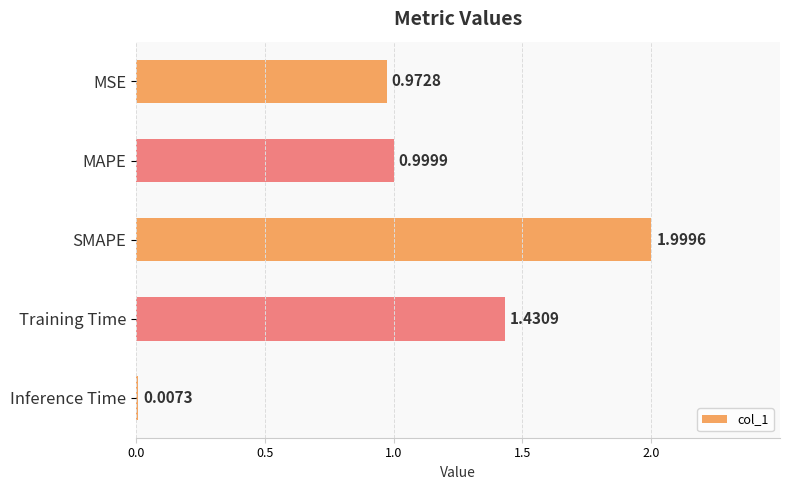

Where is the data nearest to the value 1?

MAPE